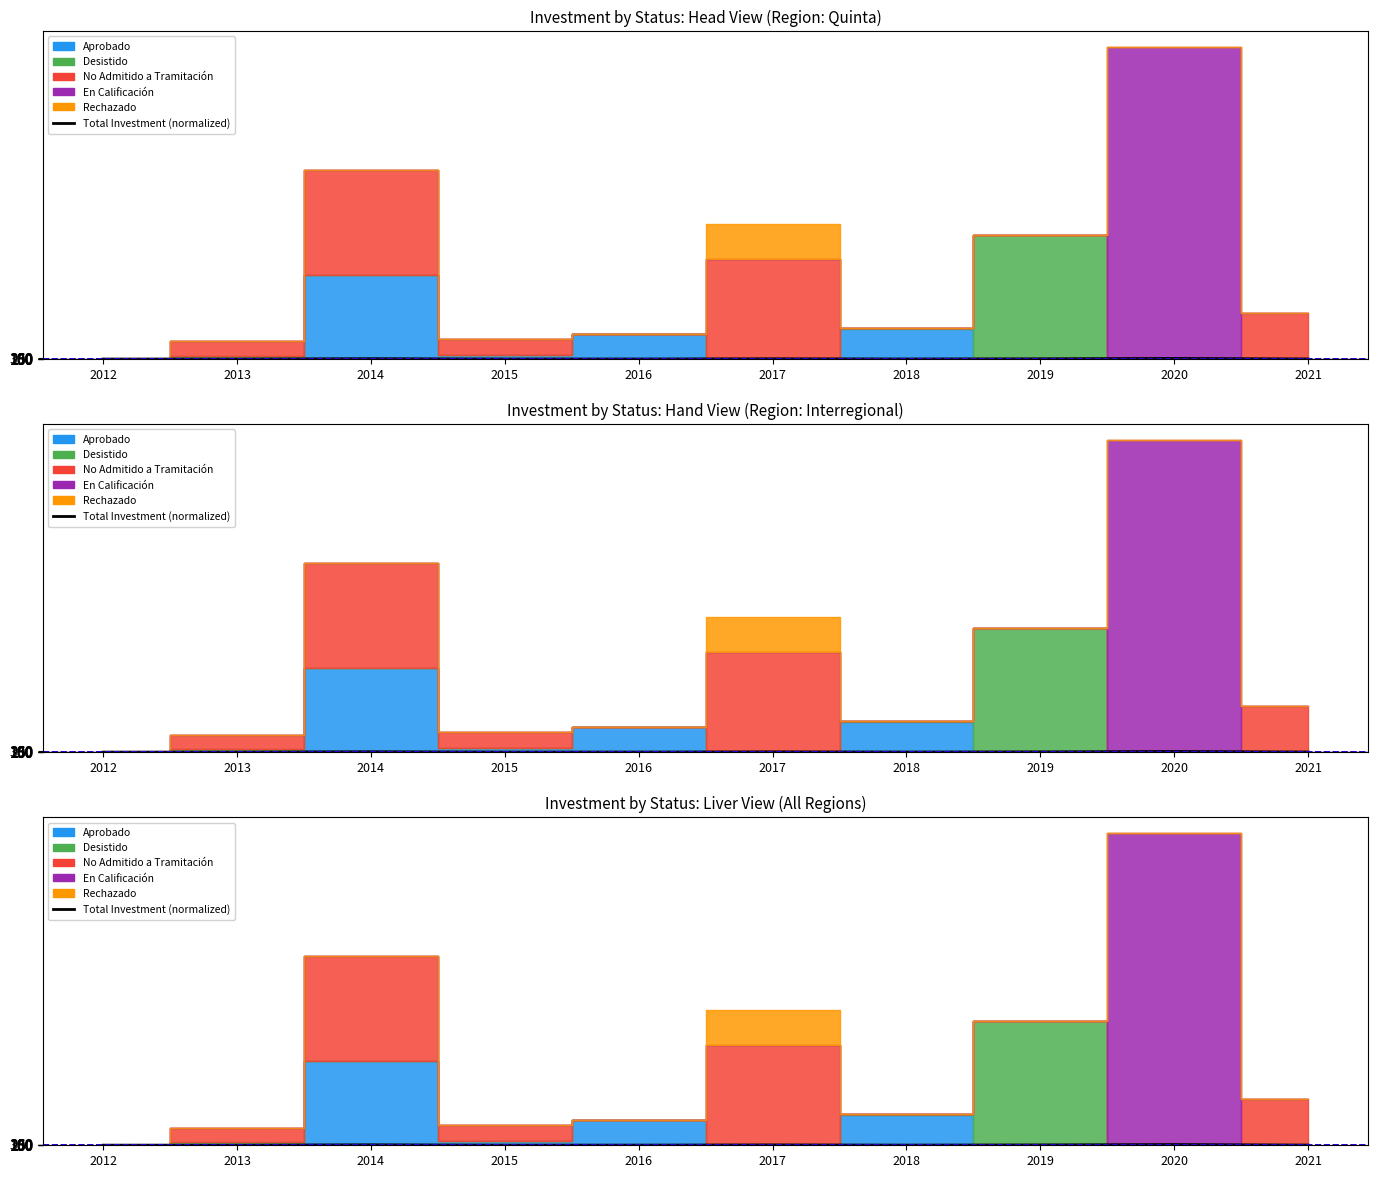

How many points are higher than both their immediate neighbors (excluding endpoints)?

3